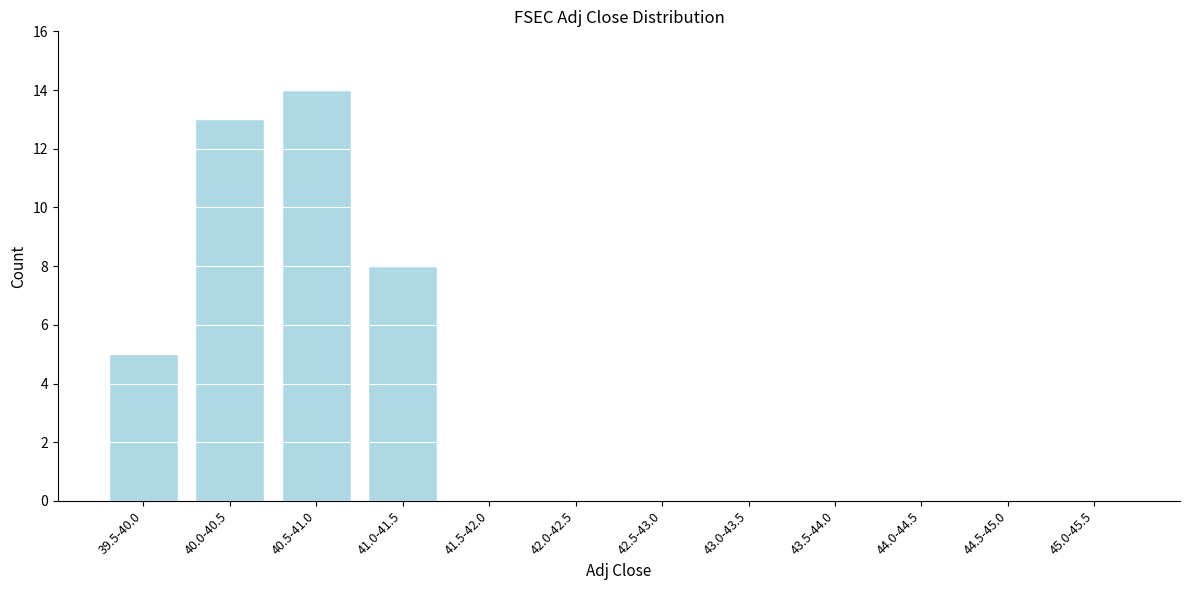

Reading right to left, extract all data points from this chart.

45.0-45.5=0	44.5-45.0=0	44.0-44.5=0	43.5-44.0=0	43.0-43.5=0	42.5-43.0=0	42.0-42.5=0	41.5-42.0=0	41.0-41.5=8	40.5-41.0=14	40.0-40.5=13	39.5-40.0=5